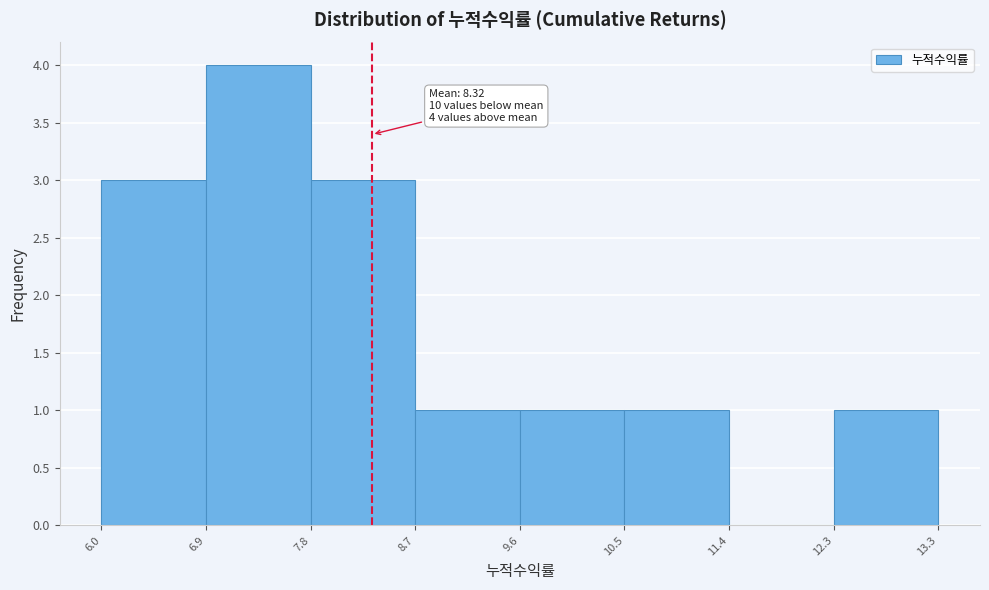

Which range on the x-axis has the tallest bar?

6.9 to 7.8